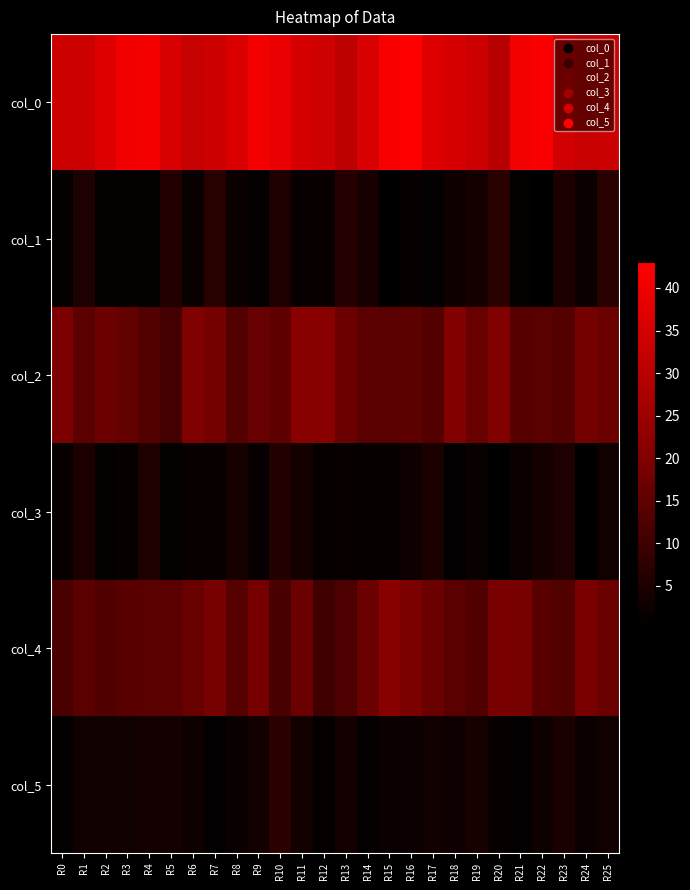

Reading left to right, list all the values displayed in this chart.

col_0: R0=34.0	R1=34.0	R2=37.0	R3=40.7	R4=41.0	R5=36.0	R6=32.8	R7=34.0	R8=36.5	R9=40.8	R10=39.2	R11=35.8	R12=34.2	R13=31.0	R14=36.0	R15=41.7	R16=43.0	R17=37.0	R18=35.5	R19=33.8	R20=29.8	R21=40.8	R22=42.2	R23=34.8	R24=33.0	R25=33.5
col_1: R0=1.4	R1=5.0	R2=1.4	R3=1.2	R4=1.0	R5=6.0	R6=1.9	R7=6.5	R8=2.3	R9=1.1	R10=5.4	R11=1.8	R12=1.8	R13=6.2	R14=4.2	R15=0.5	R16=1.6	R17=0.8	R18=2.9	R19=3.9	R20=6.6	R21=1.1	R22=0.4	R23=4.9	R24=2.1	R25=6.9
col_2: R0=19.5	R1=14.2	R2=17.0	R3=15.7	R4=13.2	R5=11.0	R6=19.8	R7=18.2	R8=13.2	R9=16.3	R10=15.0	R11=21.5	R12=21.3	R13=16.8	R14=14.5	R15=14.3	R16=14.8	R17=13.3	R18=20.2	R19=16.5	R20=20.3	R21=13.8	R22=14.5	R23=13.3	R24=18.2	R25=16.8
col_3: R0=1.5	R1=4.8	R2=1.0	R3=1.7	R4=5.1	R5=1.0	R6=1.8	R7=1.8	R8=4.0	R9=1.7	R10=6.0	R11=3.8	R12=1.2	R13=1.9	R14=1.7	R15=1.7	R16=2.7	R17=4.6	R18=0.8	R19=2.1	R20=0.5	R21=2.2	R22=3.8	R23=5.2	R24=0.4	R25=3.0
col_4: R0=11.7	R1=14.5	R2=13.0	R3=14.0	R4=14.5	R5=14.5	R6=16.5	R7=18.8	R8=13.8	R9=18.7	R10=11.7	R11=17.0	R12=10.0	R13=12.2	R14=17.0	R15=21.2	R16=19.2	R17=16.8	R18=14.5	R19=13.0	R20=19.0	R21=18.8	R22=14.0	R23=13.0	R24=19.0	R25=17.0
col_5: R0=0.9	R1=3.0	R2=2.9	R3=3.0	R4=3.6	R5=3.5	R6=2.9	R7=0.8	R8=2.3	R9=3.3	R10=6.9	R11=3.2	R12=1.4	R13=3.7	R14=1.4	R15=2.2	R16=2.6	R17=3.0	R18=2.6	R19=4.1	R20=1.6	R21=0.8	R22=2.9	R23=4.5	R24=2.1	R25=3.1